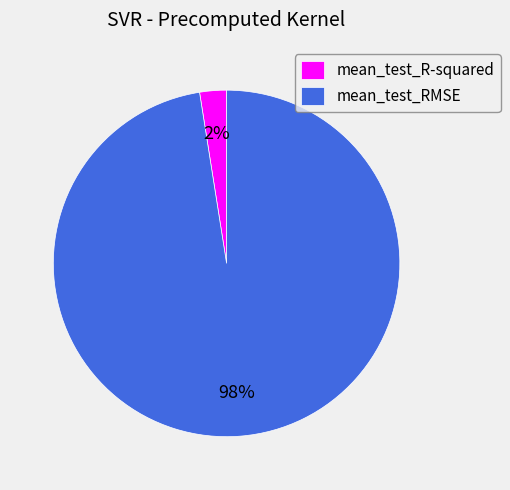

Which category has the smallest portion of the pie?

mean_test_R-squared